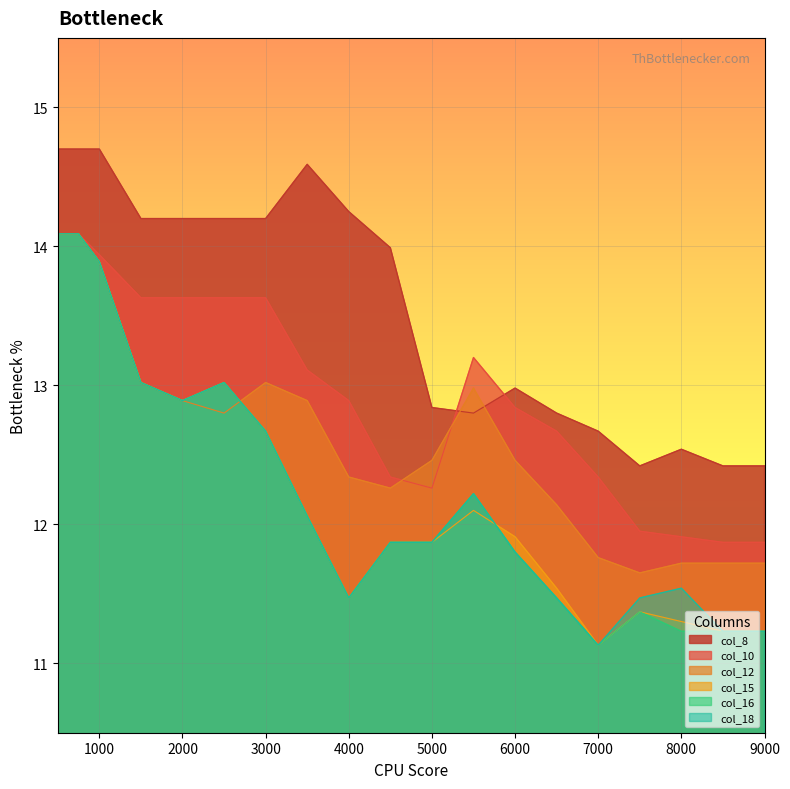

What is the minimum value for col_12?

11.7